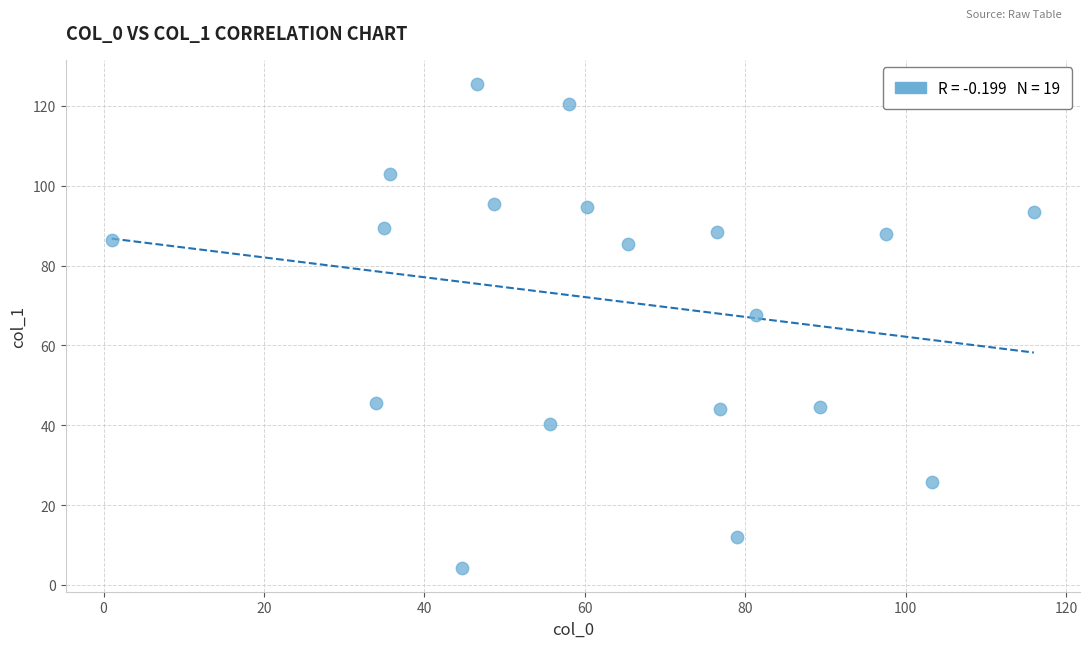

What is the range of Y values (max minus min)?

121.2